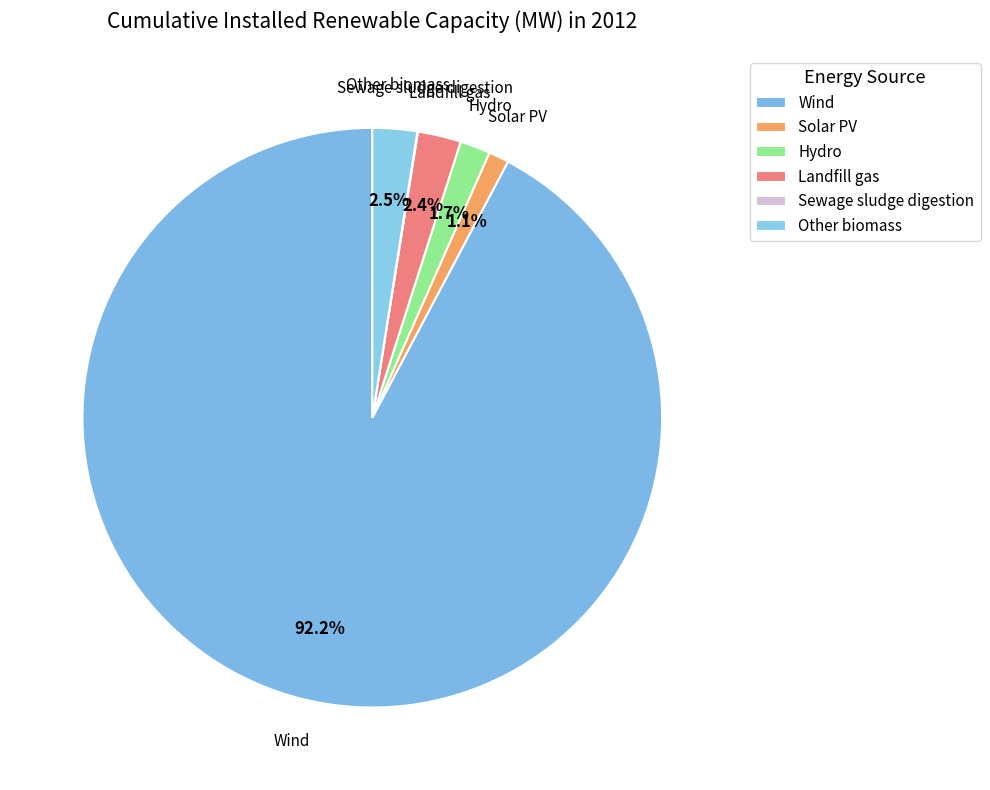

How many segments does this pie chart have?

6